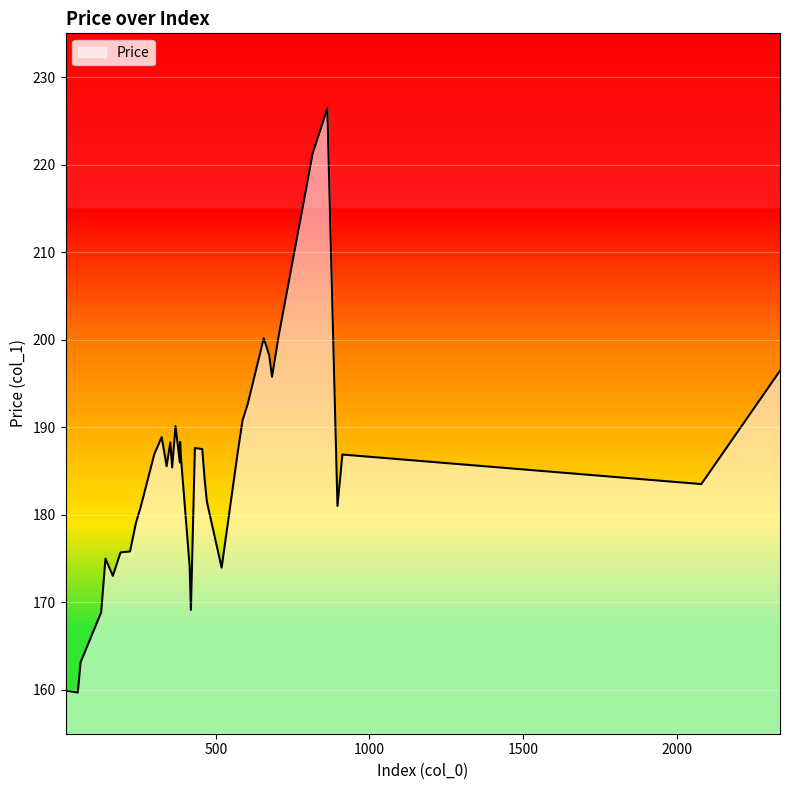

What is the minimum value shown in the chart?

159.7